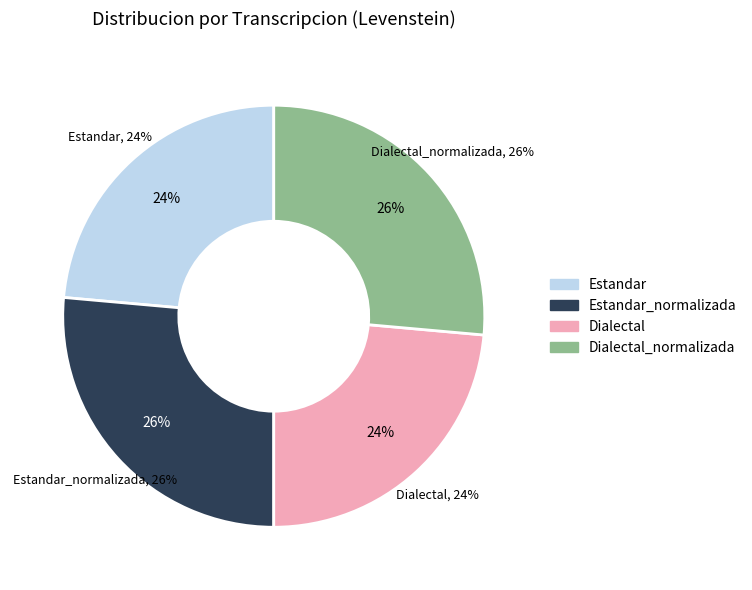

To the nearest percent, what is the combined percentage of Estandar and Dialectal?

47%